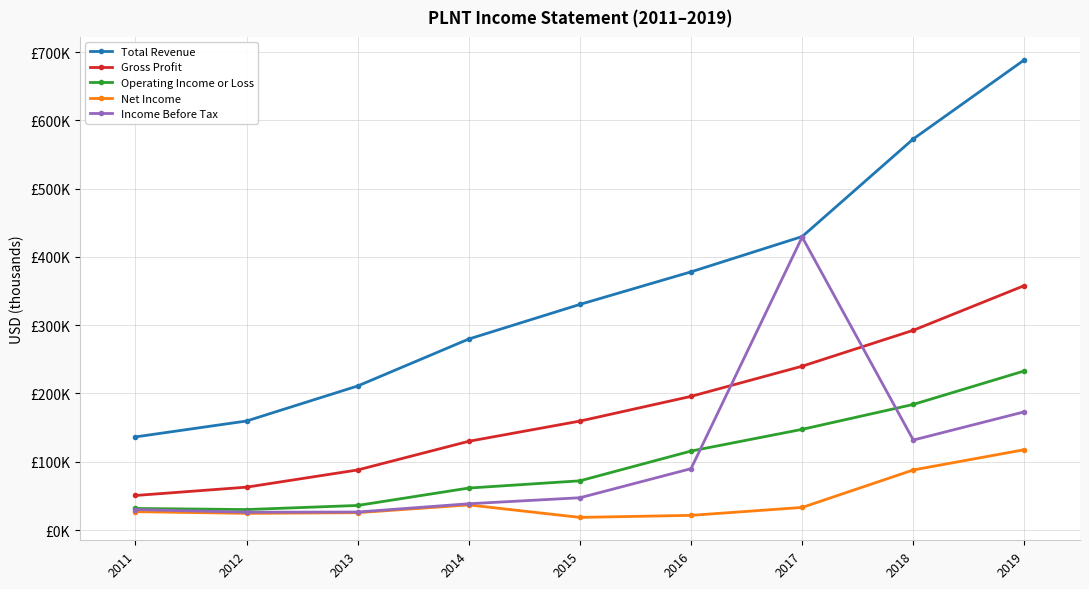

Rank the series by their maximum value, from highest to lowest.

Total Revenue, Income Before Tax, Gross Profit, Operating Income or Loss, Net Income